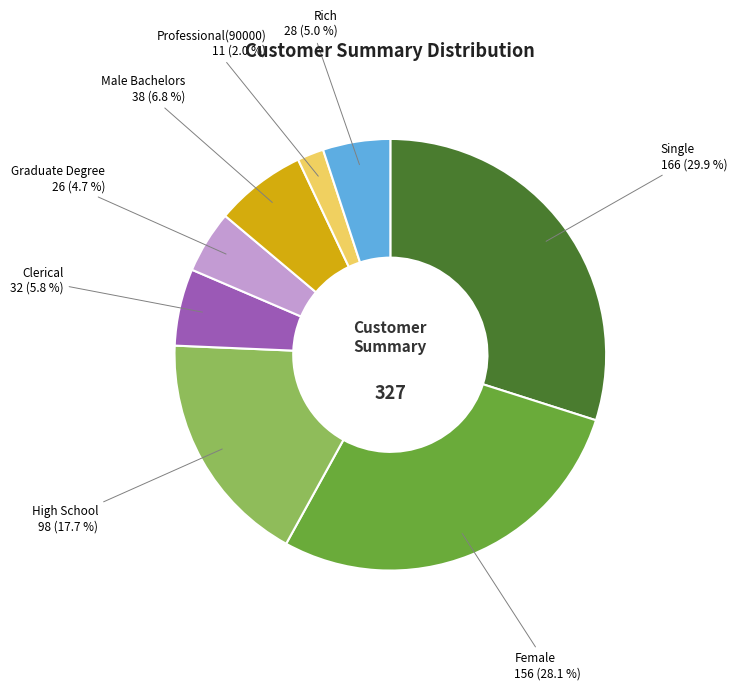

To the nearest percent, what percentage of the pie is Professional(90000)?

2%